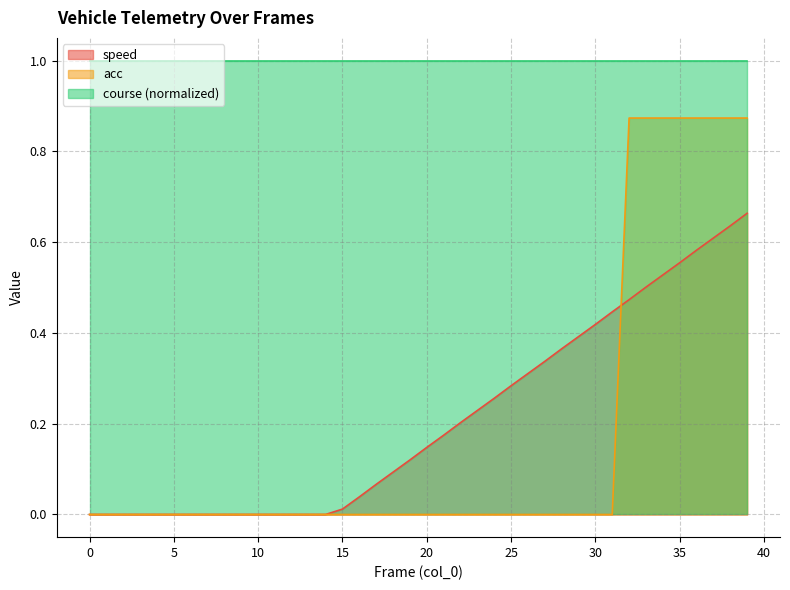

True or false: speed has a value of 0.3 at 3.

False